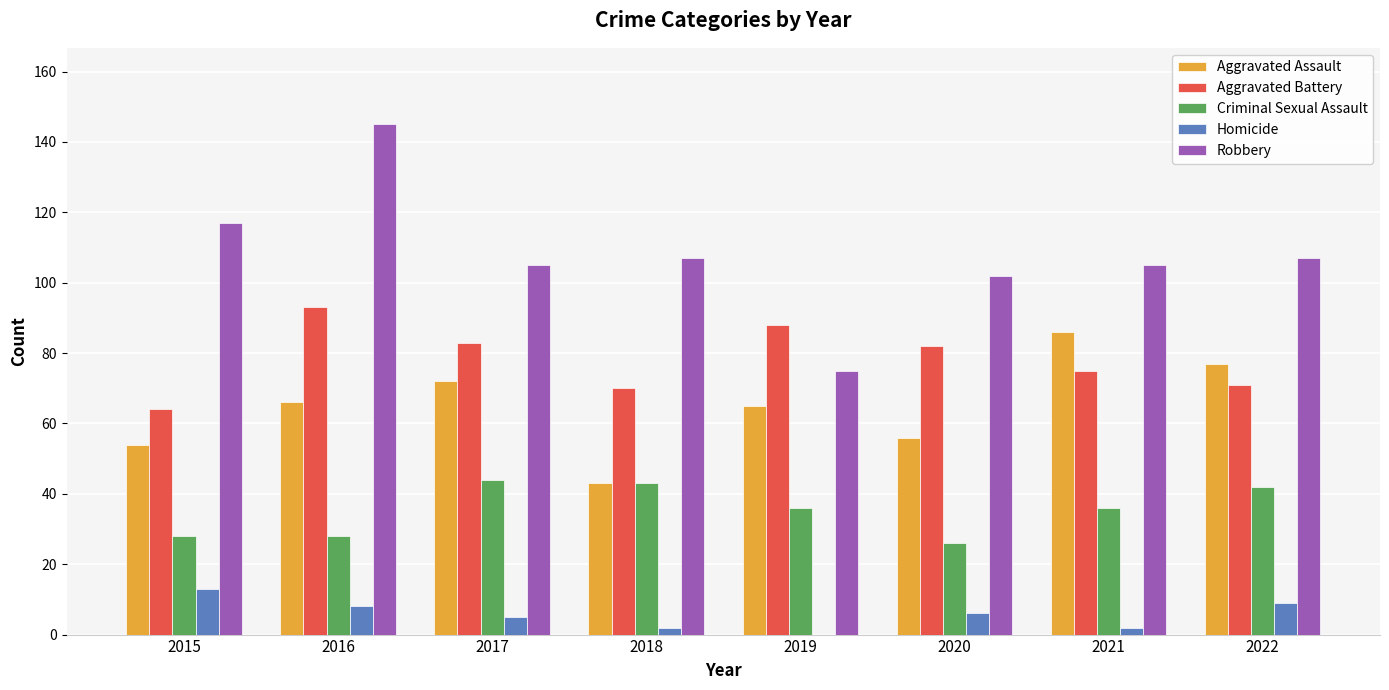

Is it true that Criminal Sexual Assault equals 39 at 2015?

False